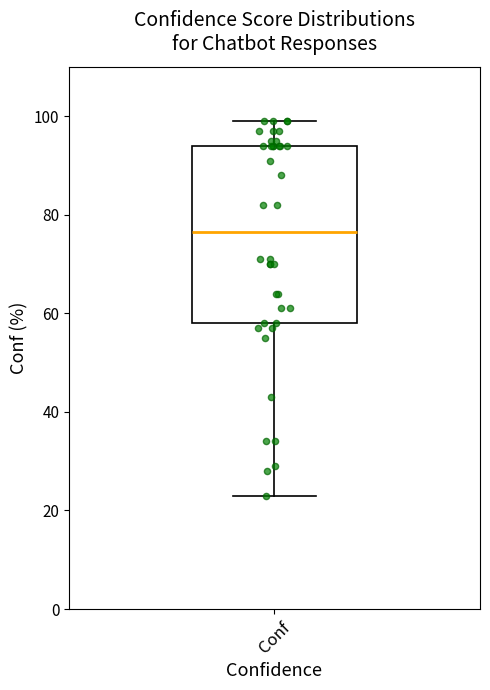

Where does the upper whisker of the box for Conf end on the y-axis? The values are not printed on the chart, so give them approximately, as read against the axis.

100